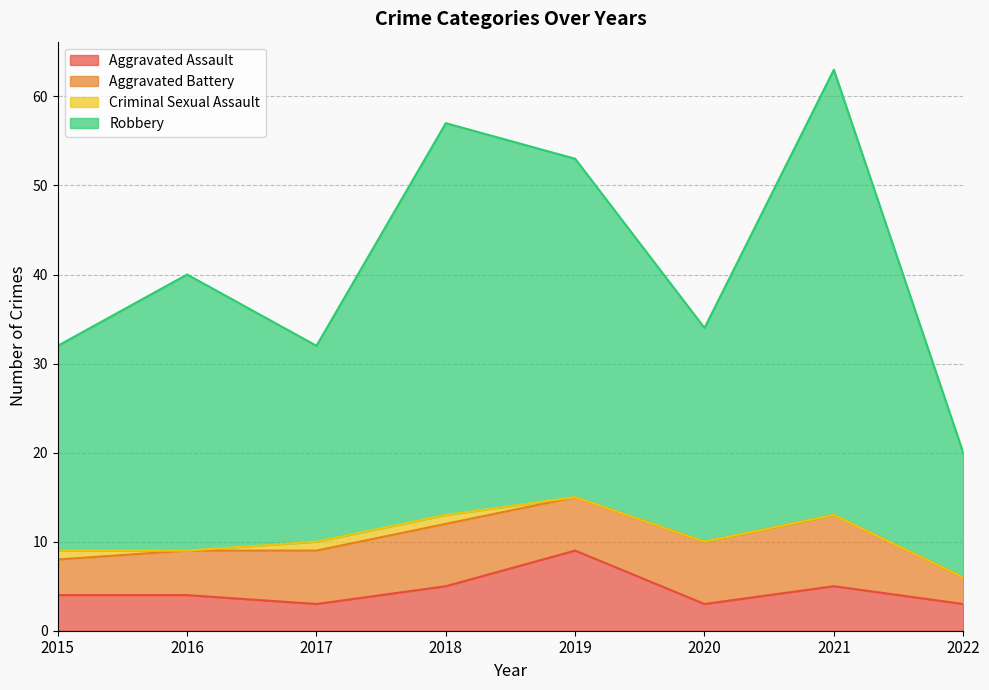

Which series has the widest spread of values?

Robbery